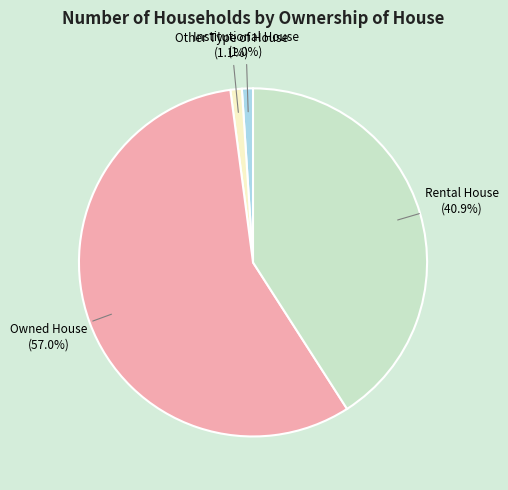

Does Owned House represent more than half of the total?

Yes